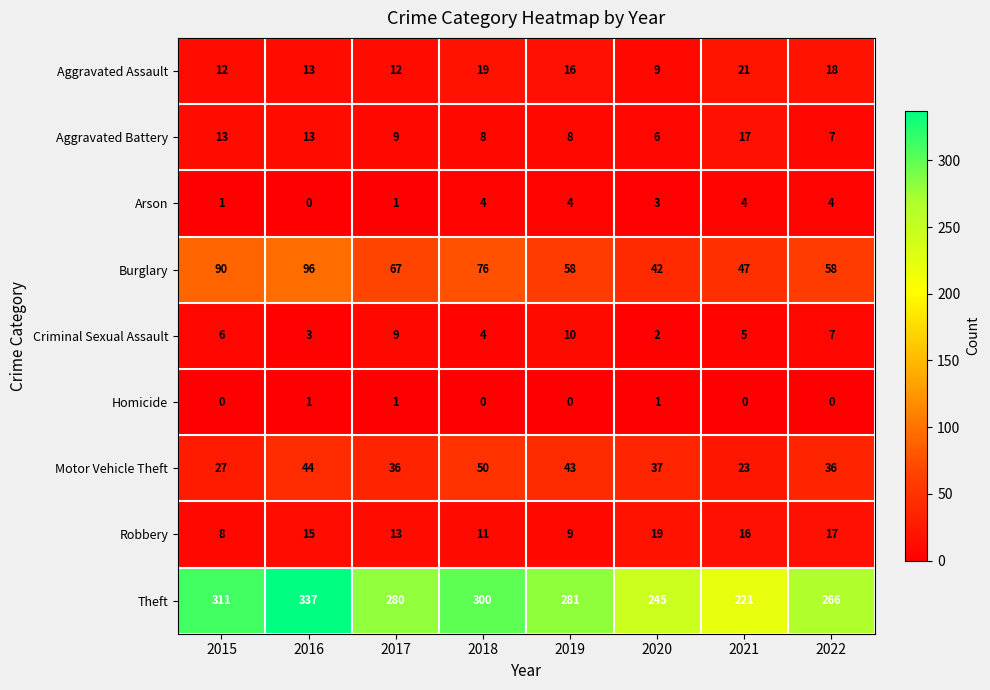

The value of Theft at 2020 is 415. True or false?

False